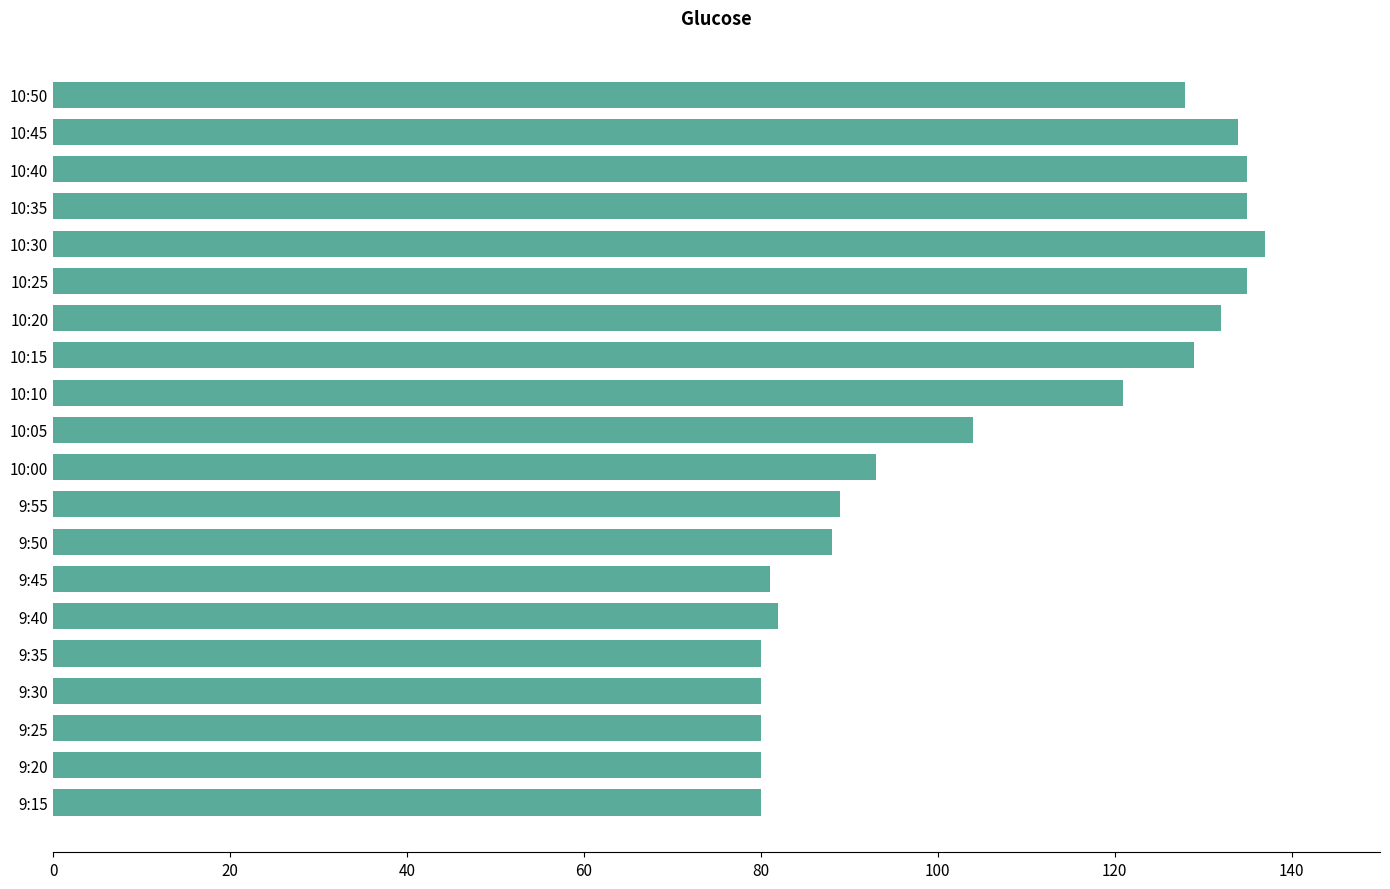

What is the ratio of the value at 9:15 to the value at 10:05?

0.8